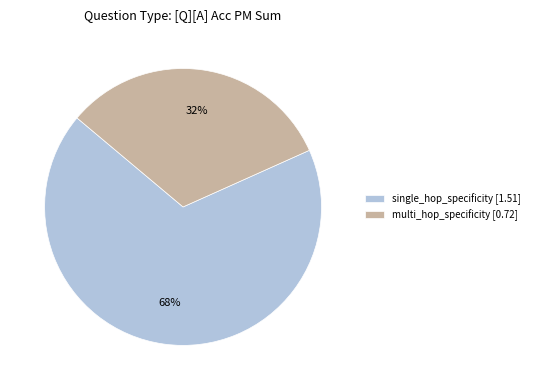

To the nearest percent, what is the difference between the largest and smallest slice percentages?

36%